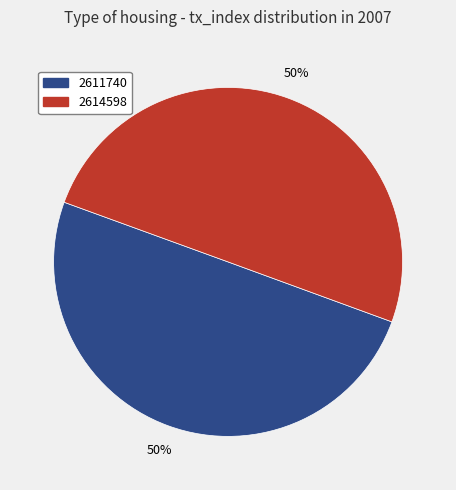

How many segments does this pie chart have?

2